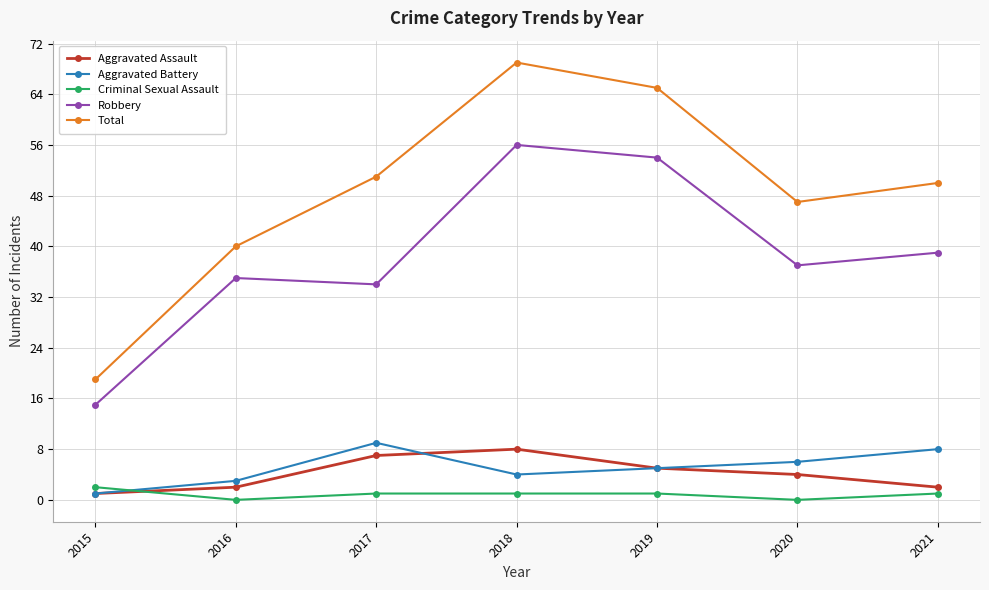

How many lines are shown in the chart?

5